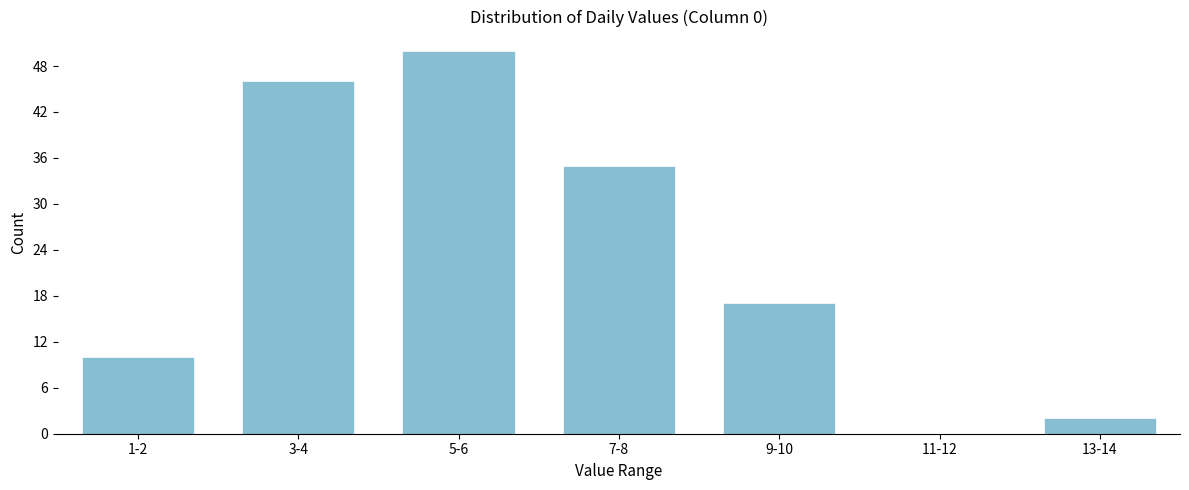

Reading right to left, list all the values displayed in this chart.

13-14=2	11-12=0	9-10=17	7-8=35	5-6=50	3-4=46	1-2=10